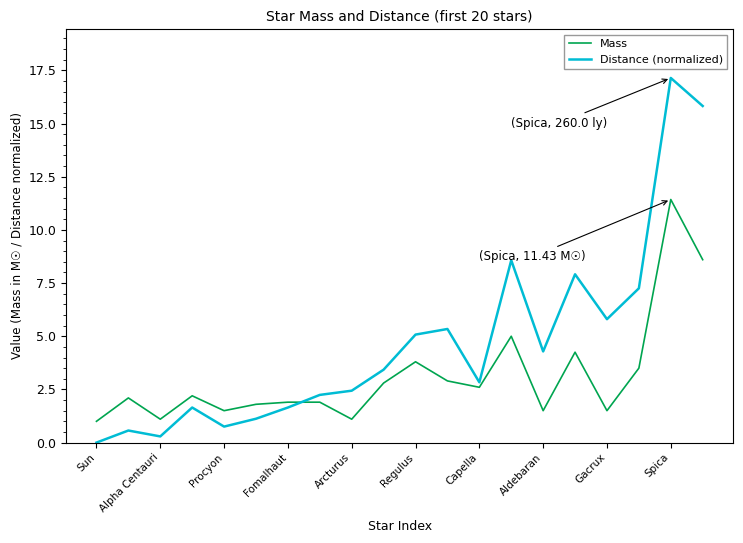

Does the chart have visible grid lines?

No